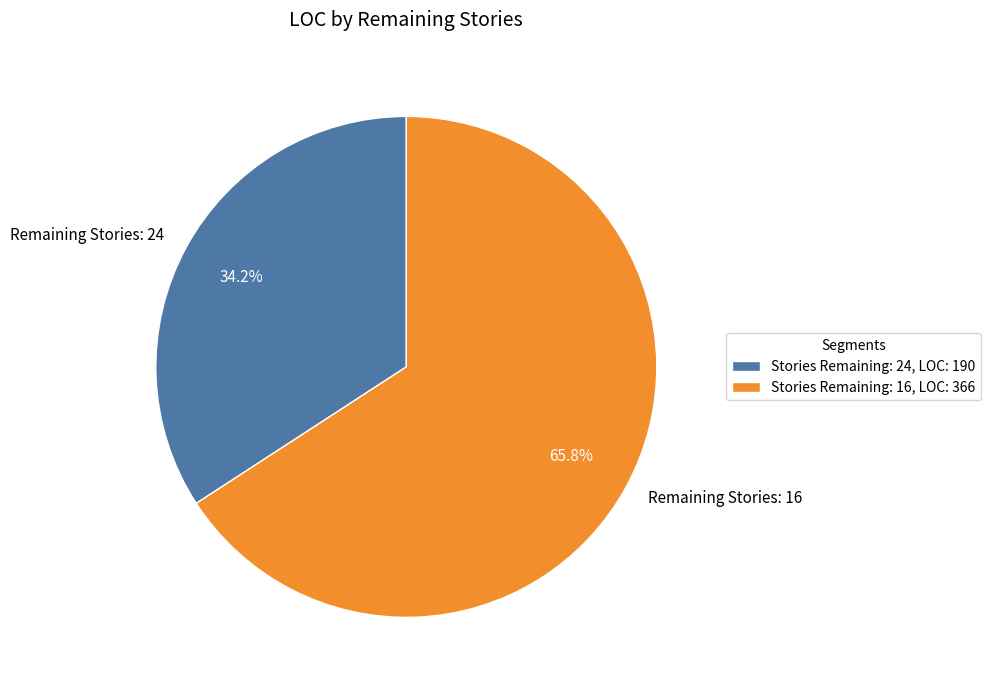

Which has a higher value, Remaining Stories: 16 or Remaining Stories: 24?

Remaining Stories: 16